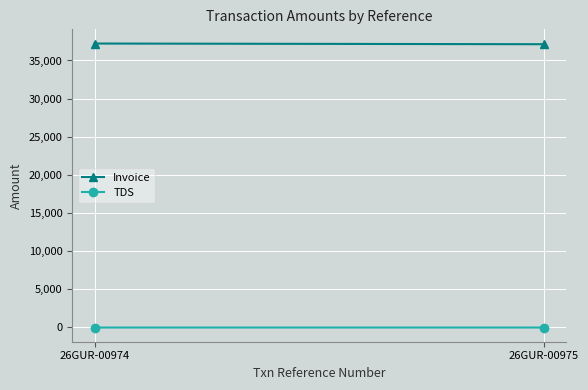

Reading left to right, transcribe all the data shown in this chart.

Invoice: 37224.6	37134.4
TDS: -37.0	-36.7